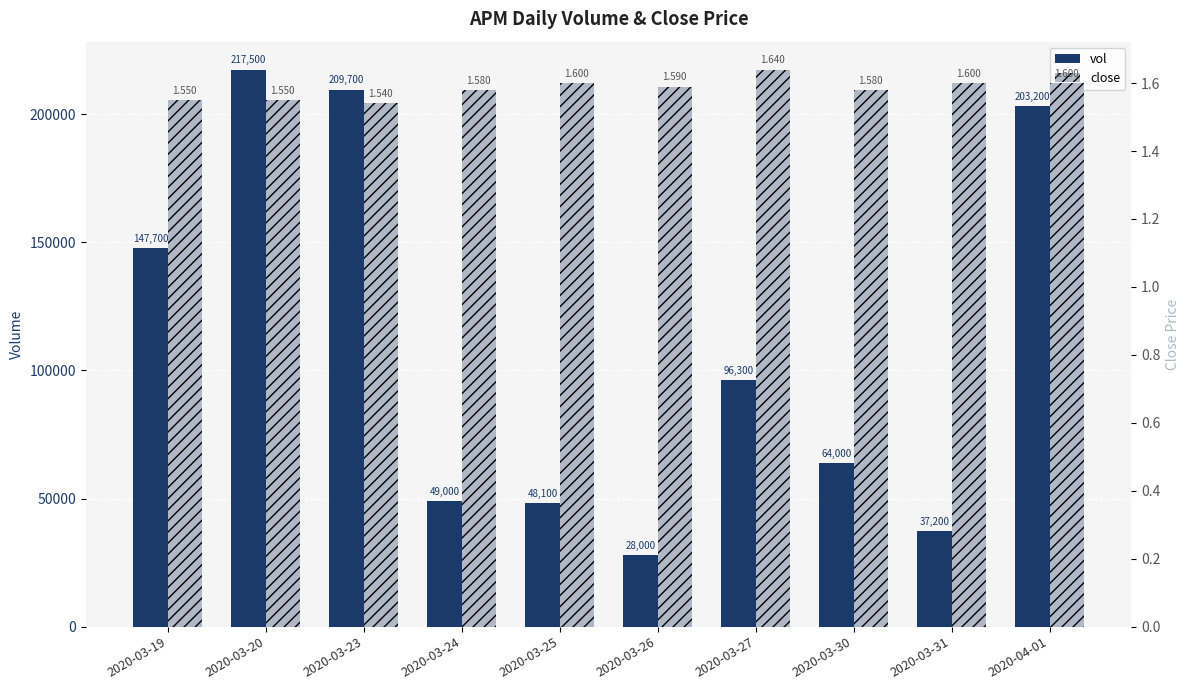

True or false: vol has a value of 14881.5 at 2020-03-26.

False